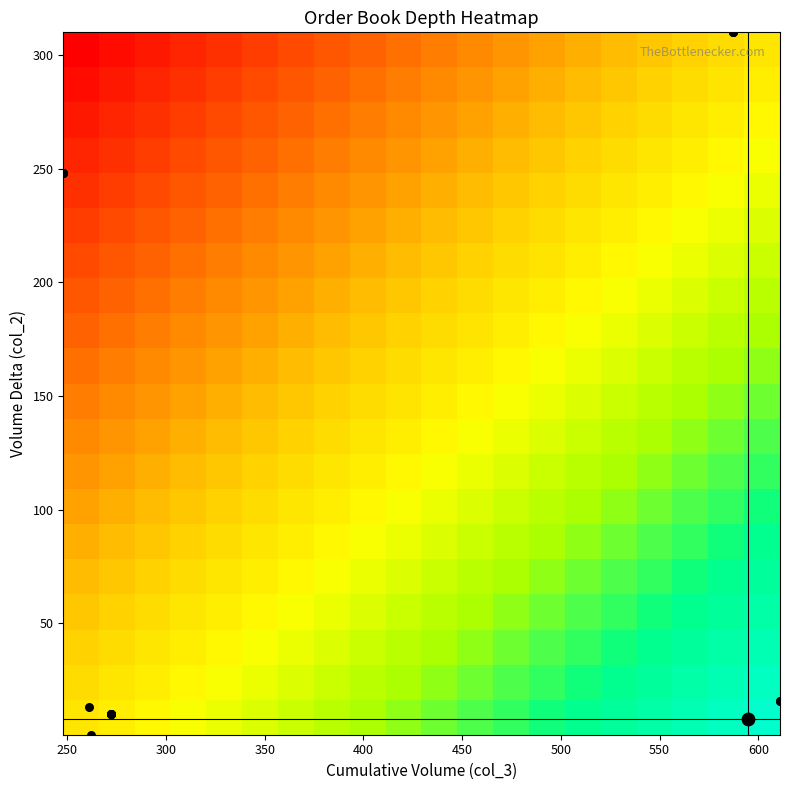

What is the minimum value shown in the chart?

-100.0